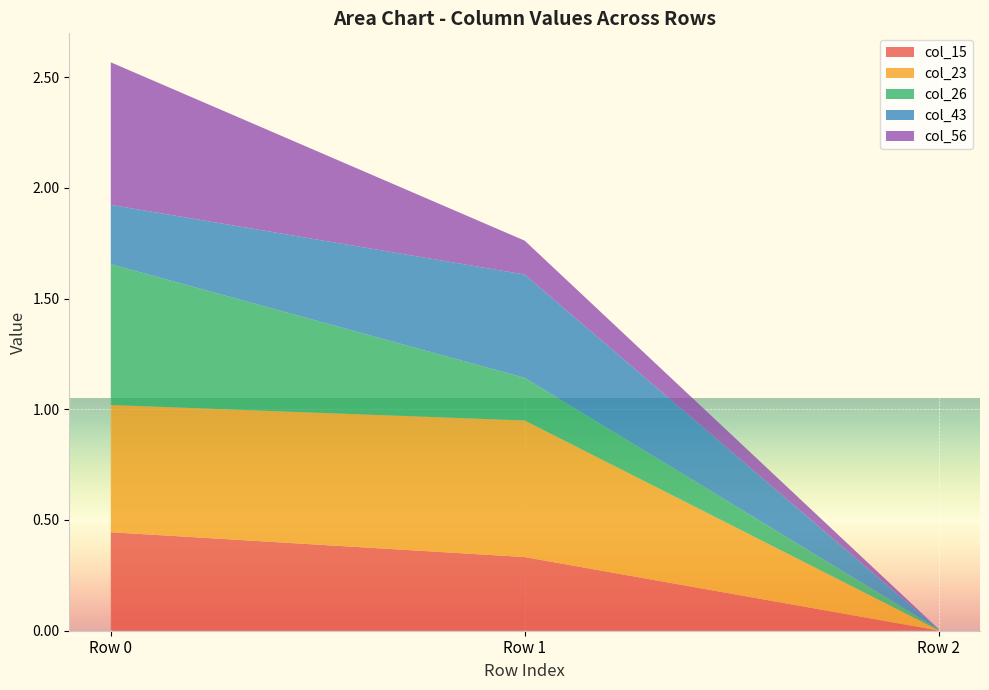

Reading right to left, transcribe all the data shown in this chart.

col_15: 0.0	0.3	0.4
col_23: 0.0	0.6	0.6
col_26: 0.0	0.2	0.6
col_43: 0.0	0.5	0.3
col_56: 0.0	0.2	0.6